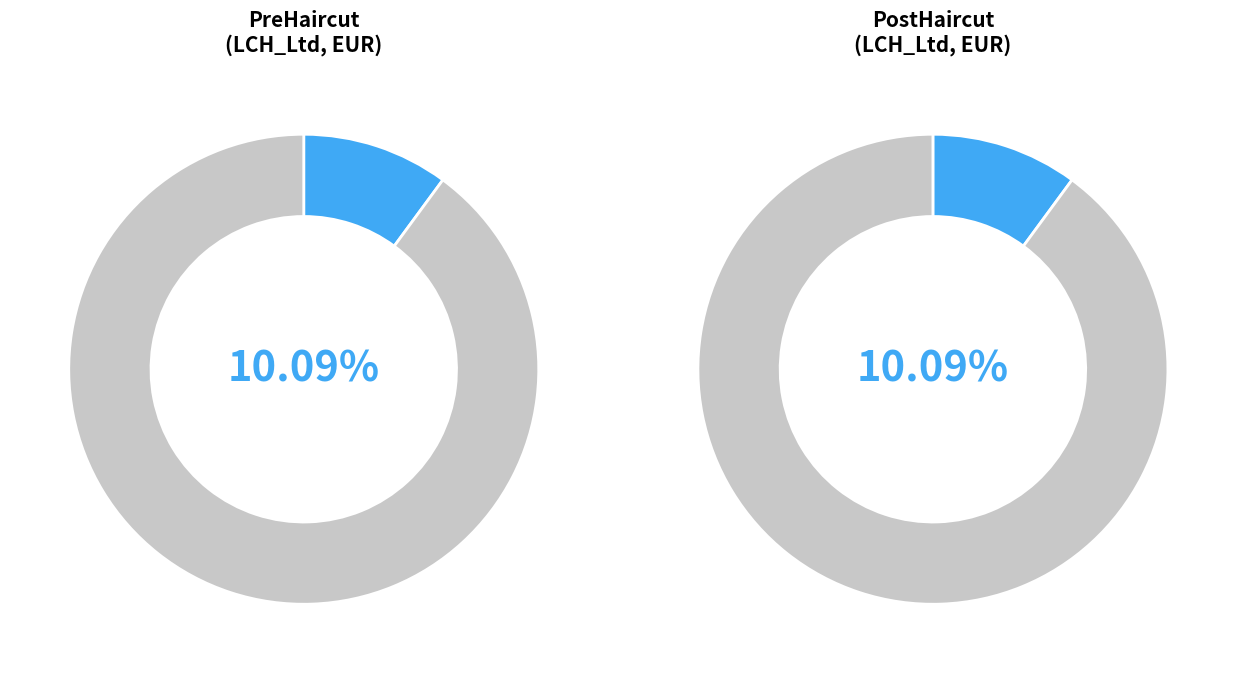

Does 4.3.3 account for over 50% of the chart?

No